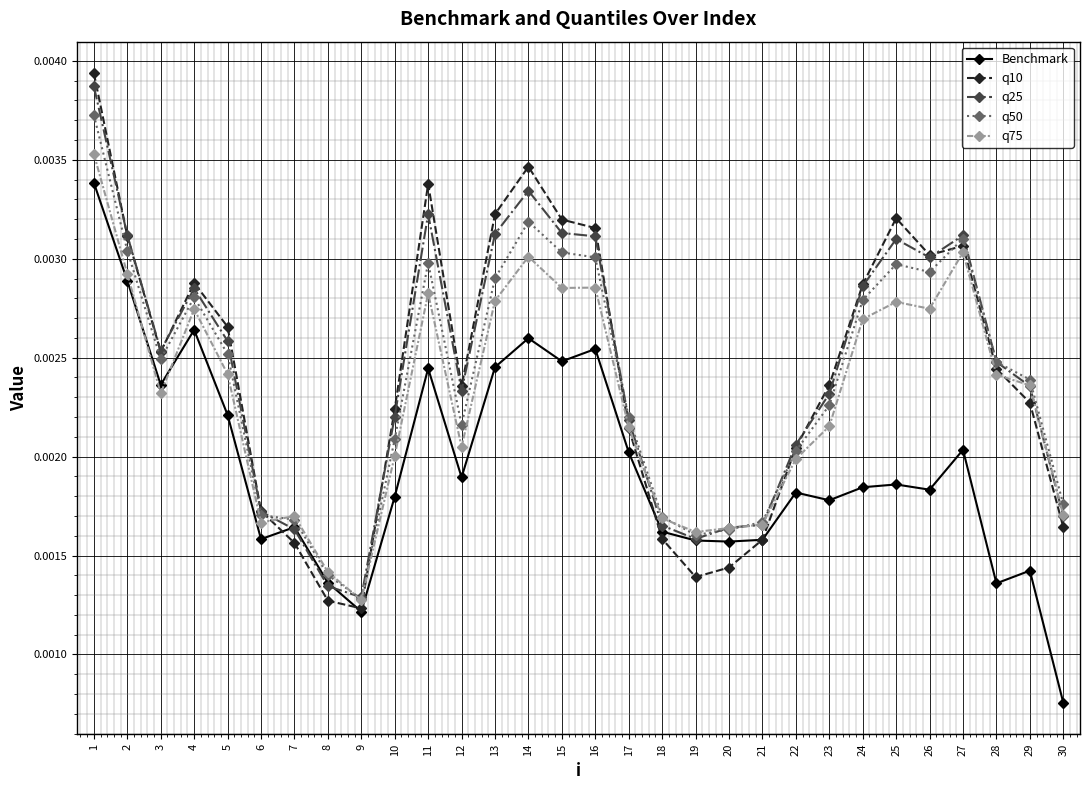

How many intersections are there between q75 and Benchmark?

2